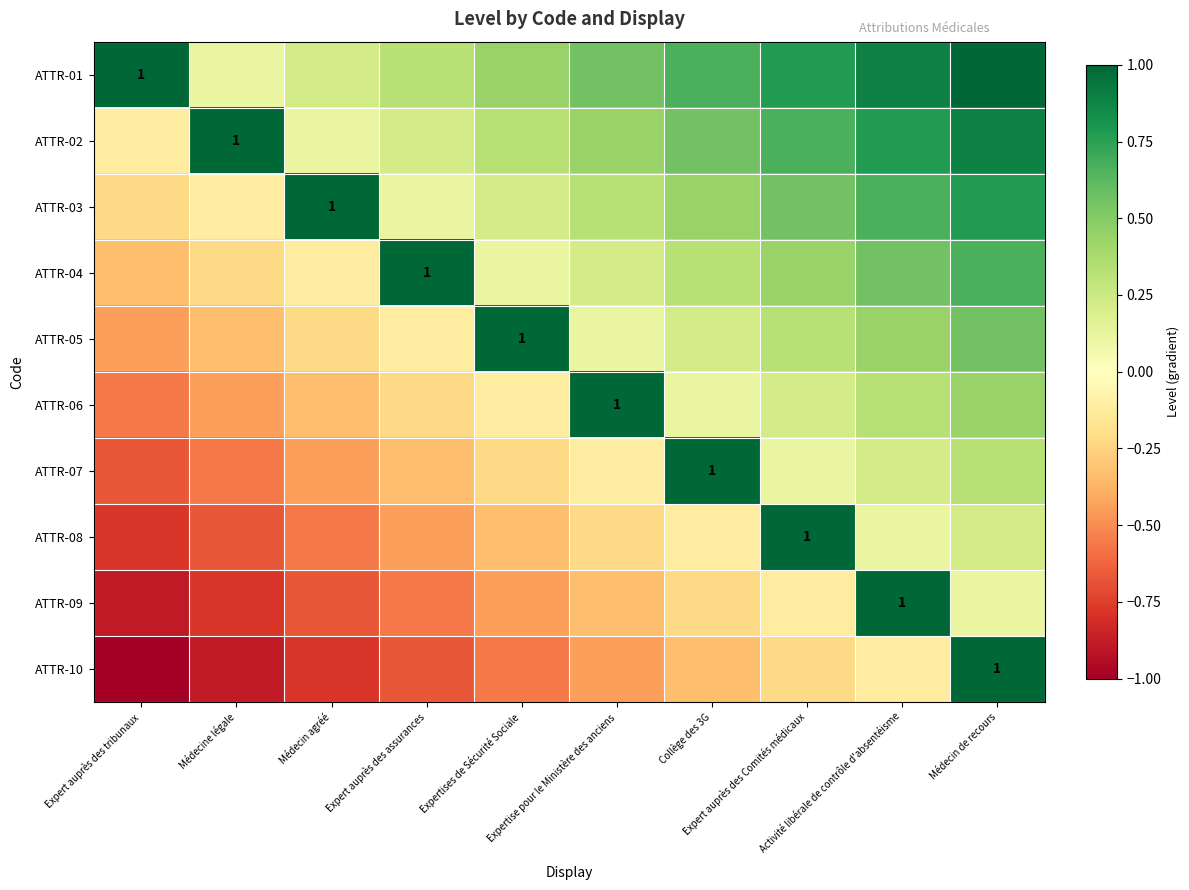

How many positive values does the ATTR-05 series have?

6